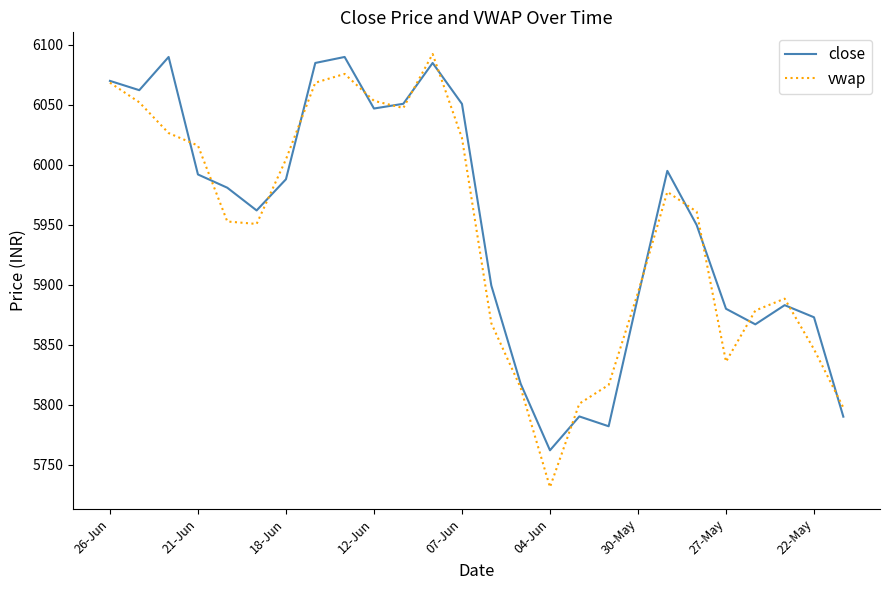

What is the minimum value shown in the chart?

5731.2